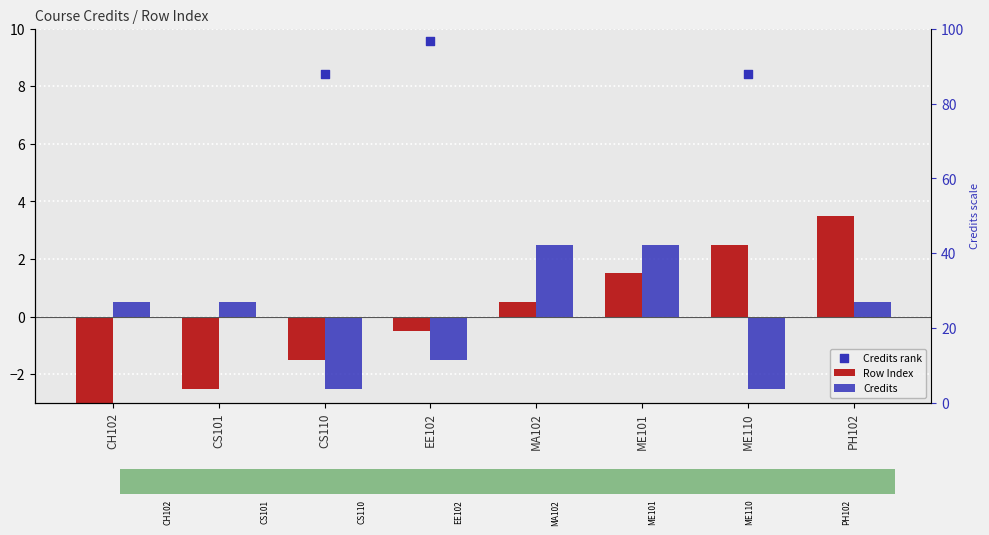

Which series reaches the minimum Y coordinate?

Row Index